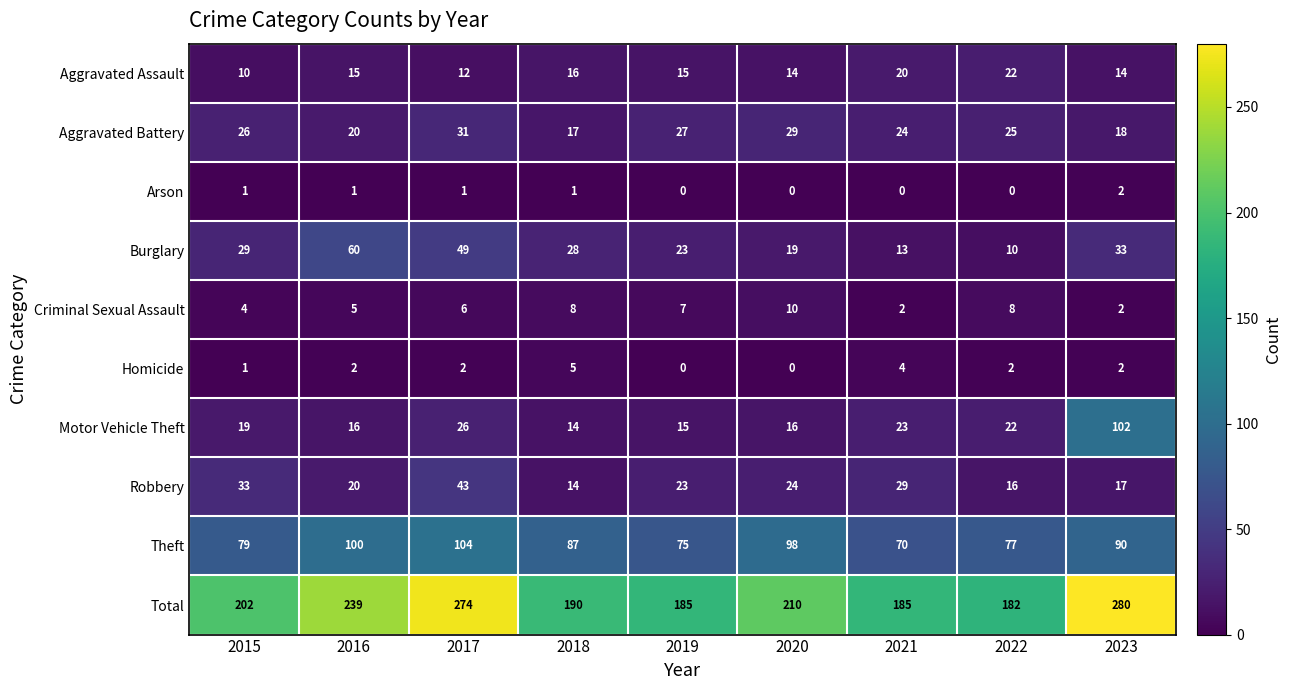

At how many categories does at least one series exceed 197?

5